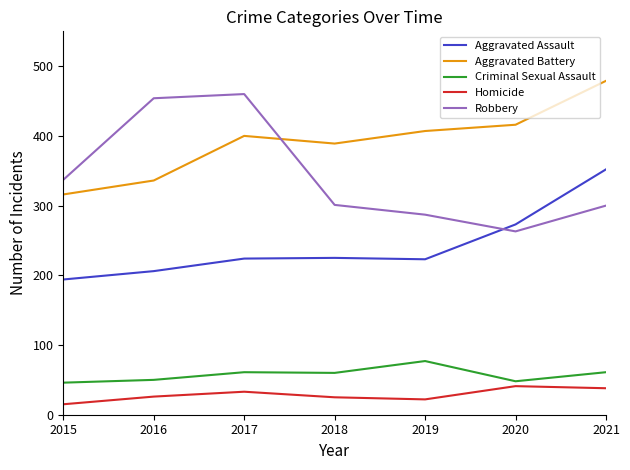

True or false: Criminal Sexual Assault and Aggravated Assault intersect in this chart.

False